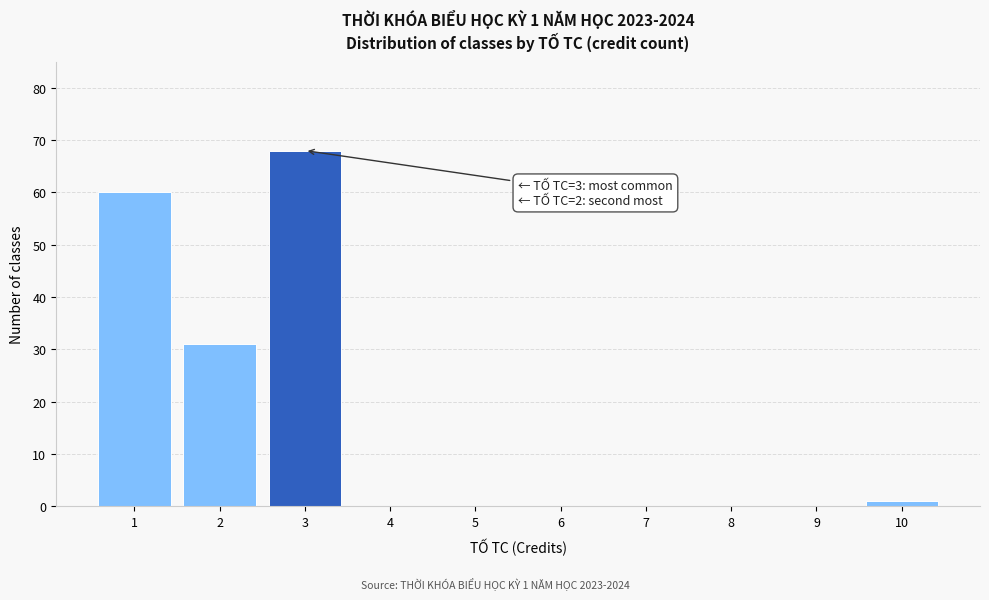

Which range on the x-axis has the tallest bar?

2.5 to 3.5